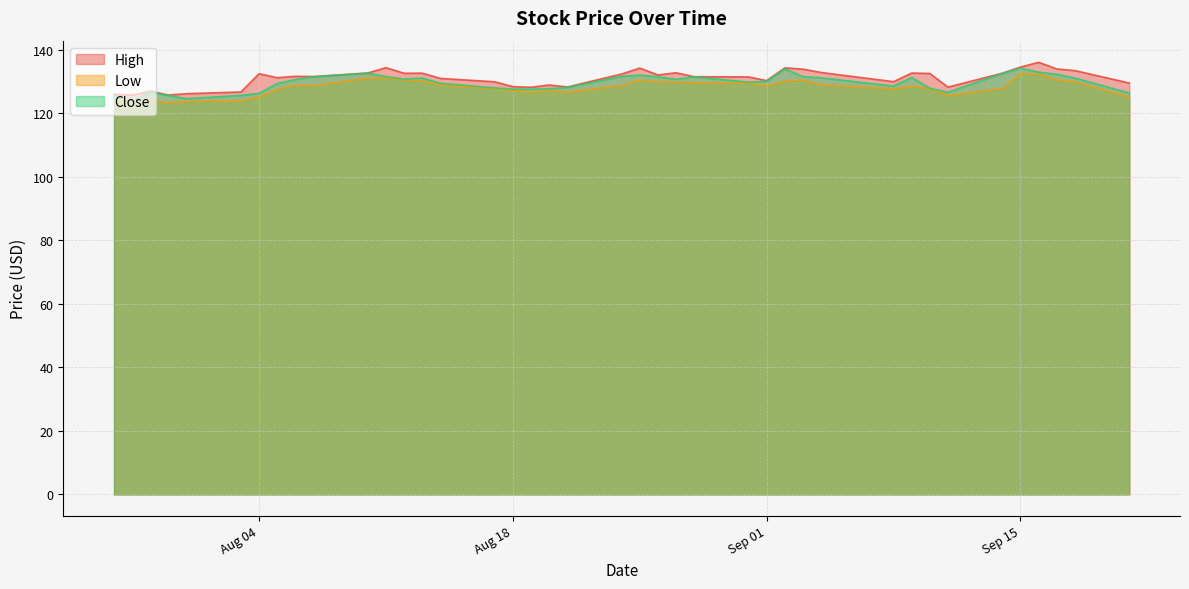

What is the difference between the second highest and minimum values in the High series?

8.8